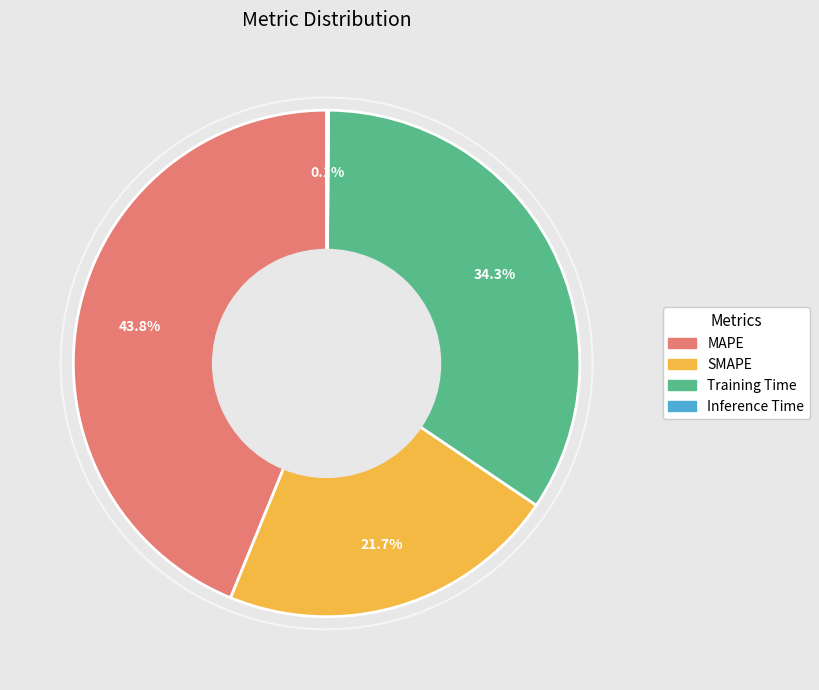

Which category has the biggest portion of the pie?

MAPE